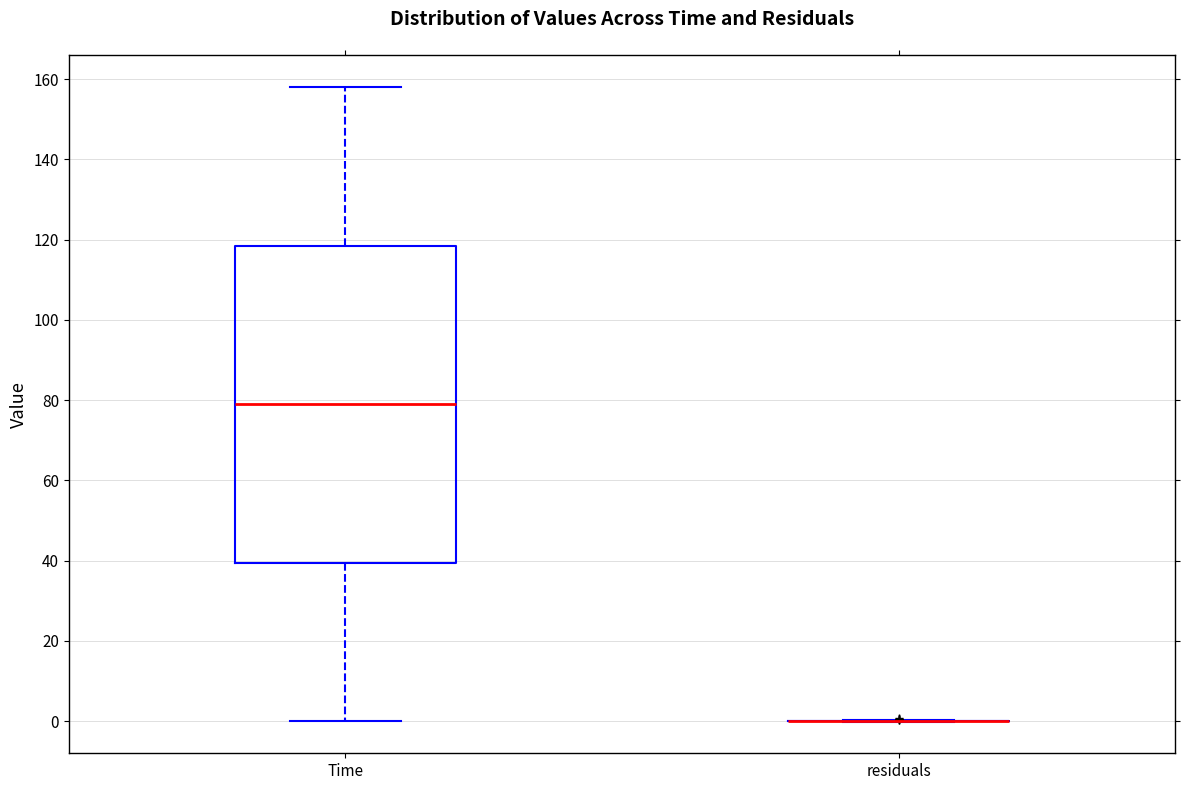

Comparing the boxes themselves (not the whiskers), which one is the tallest?

Time